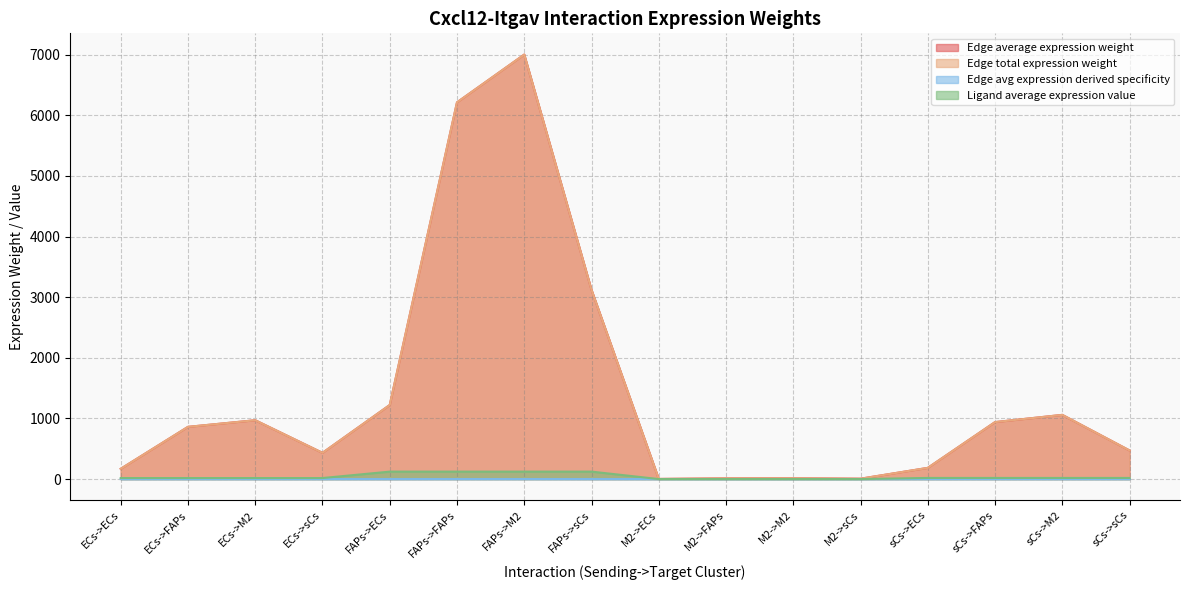

The Edge avg expression derived specificity series shows 0.0 at sCs->sCs. True or false?

True